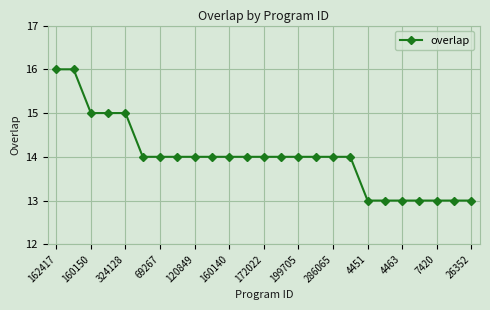

What is the value of the 21st point from the left?

13